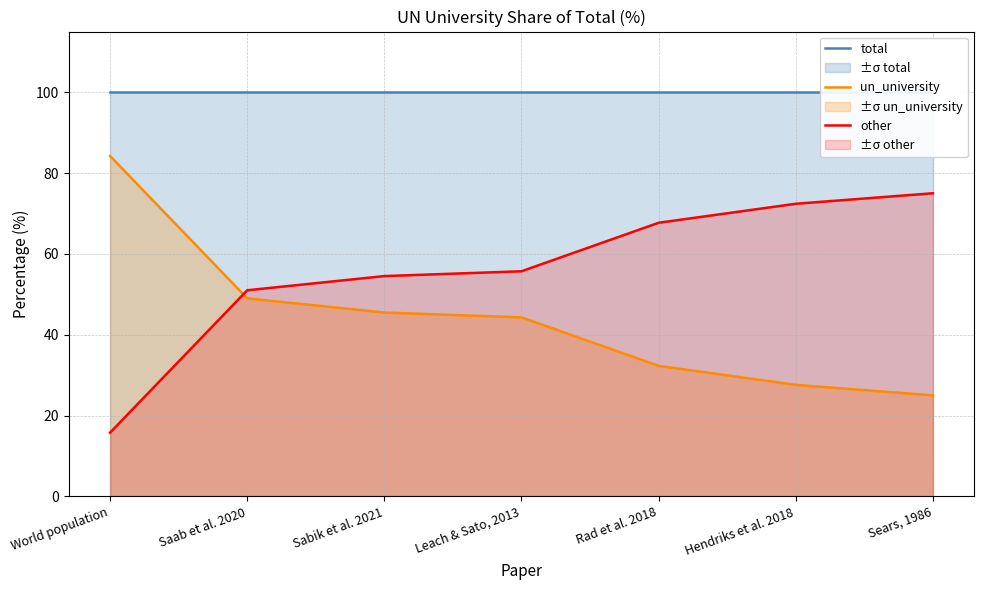

Reading left to right, what are all the values shown in this chart?

total: 100.0	100.0	100.0	100.0	100.0	100.0	100.0
un_university: 84.2	49.0	45.5	44.3	32.3	27.6	25.0
other: 15.8	51.0	54.5	55.7	67.7	72.4	75.0